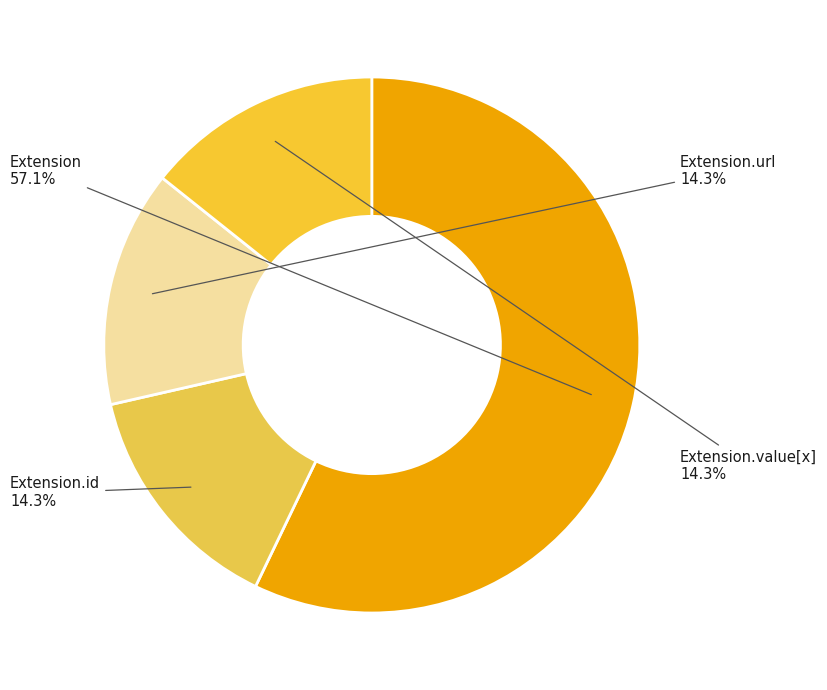

The Extension.id slice represents 1% of the pie. True or false?

False